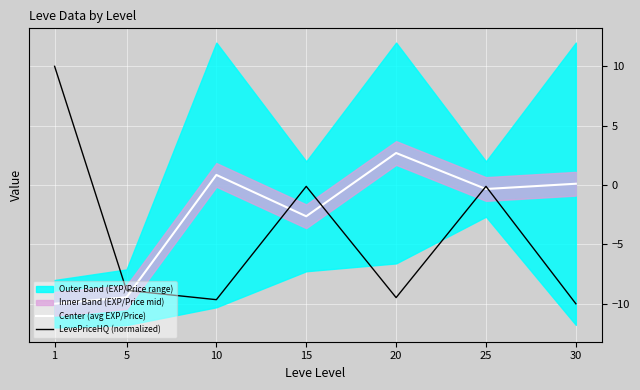

True or false: Center (avg EXP/Price) has more than 0 points higher than both neighbors.

True